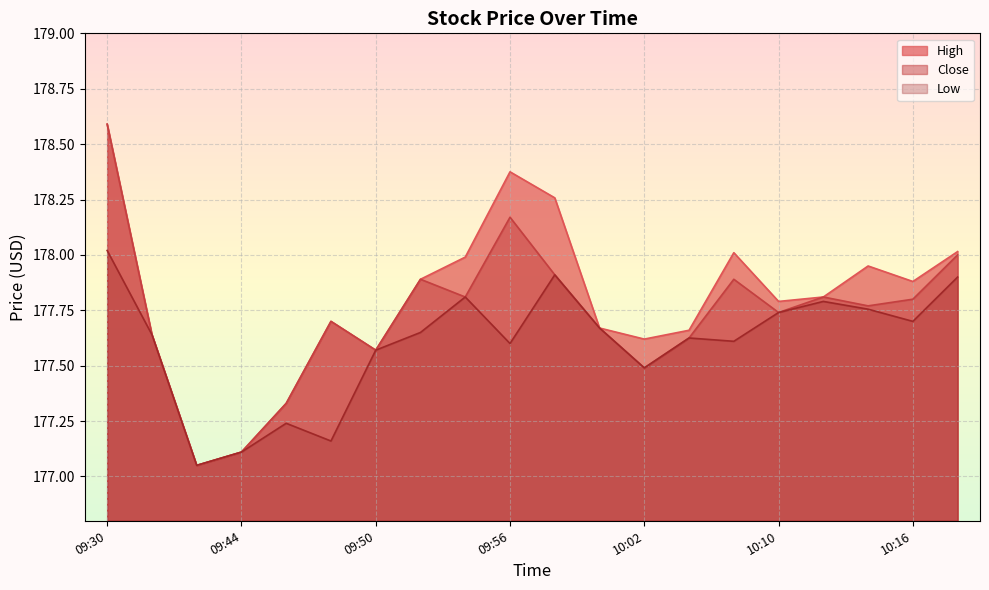

Rank the series at 10:02 from lowest to highest value.

Close, Low, High